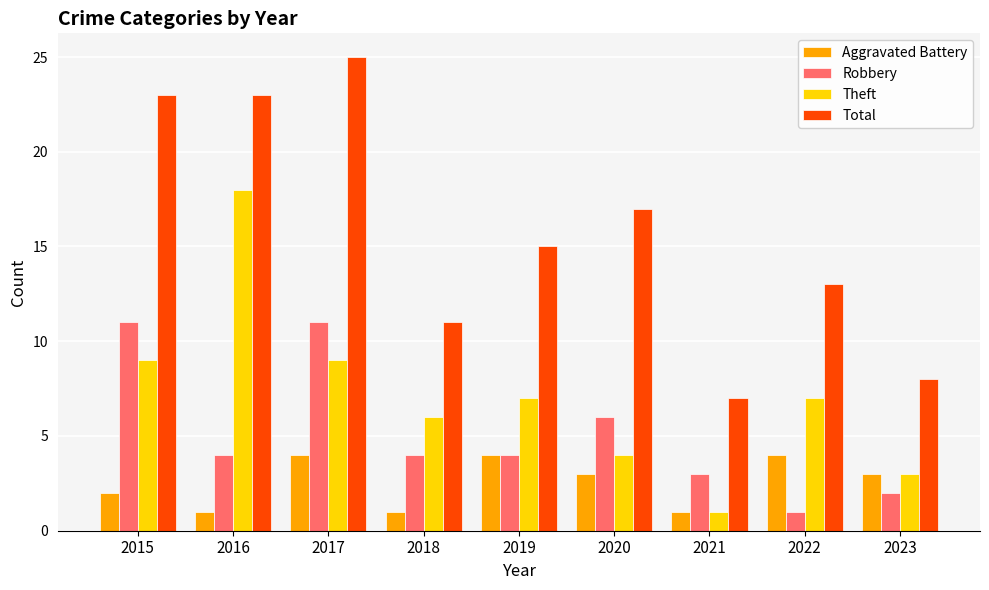

The value of Total at 2018 is 11. True or false?

True